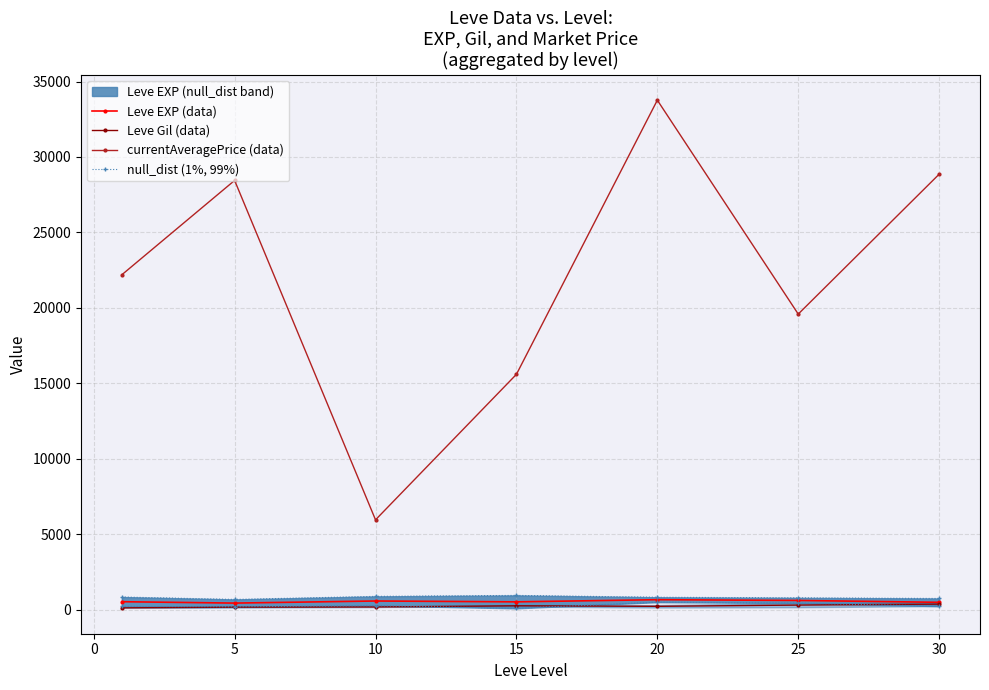

Is this an area chart (filled region under the line)?

No